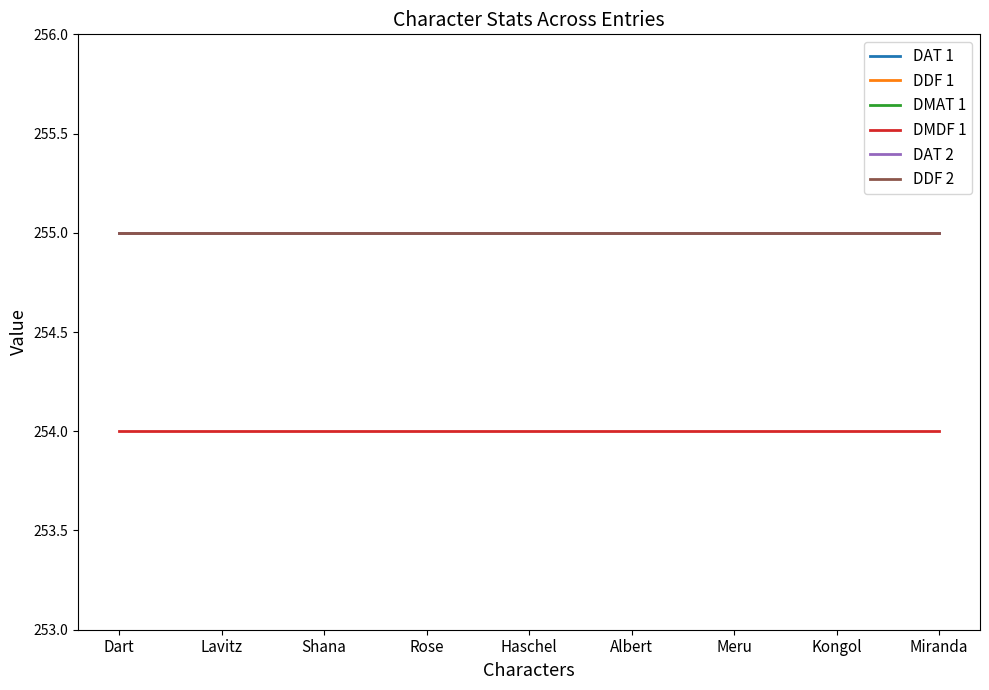

Does the chart have visible grid lines?

No